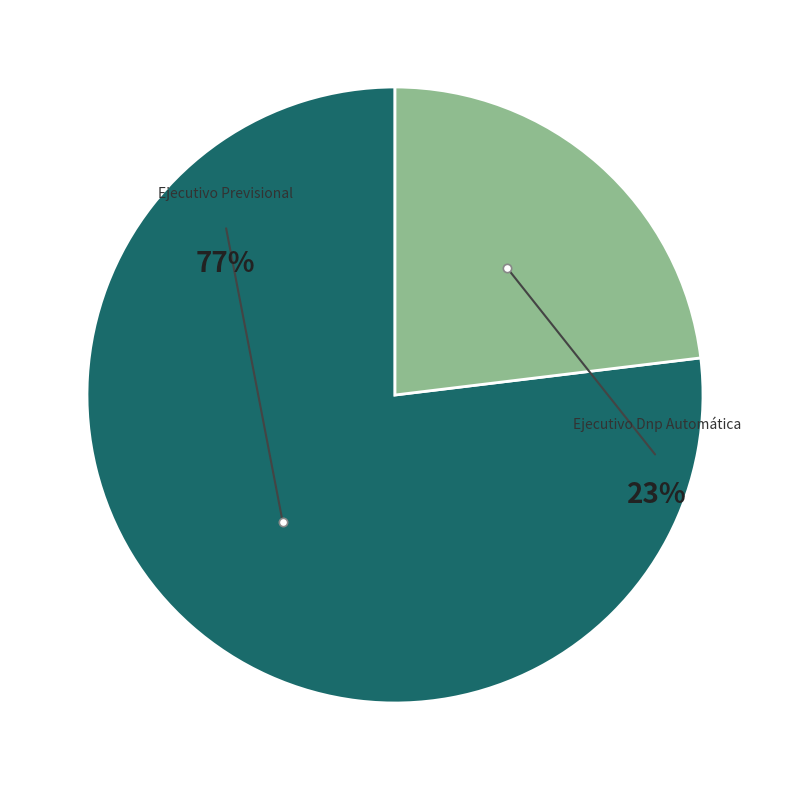

The Ejecutivo Previsional slice represents 77% of the pie. True or false?

True